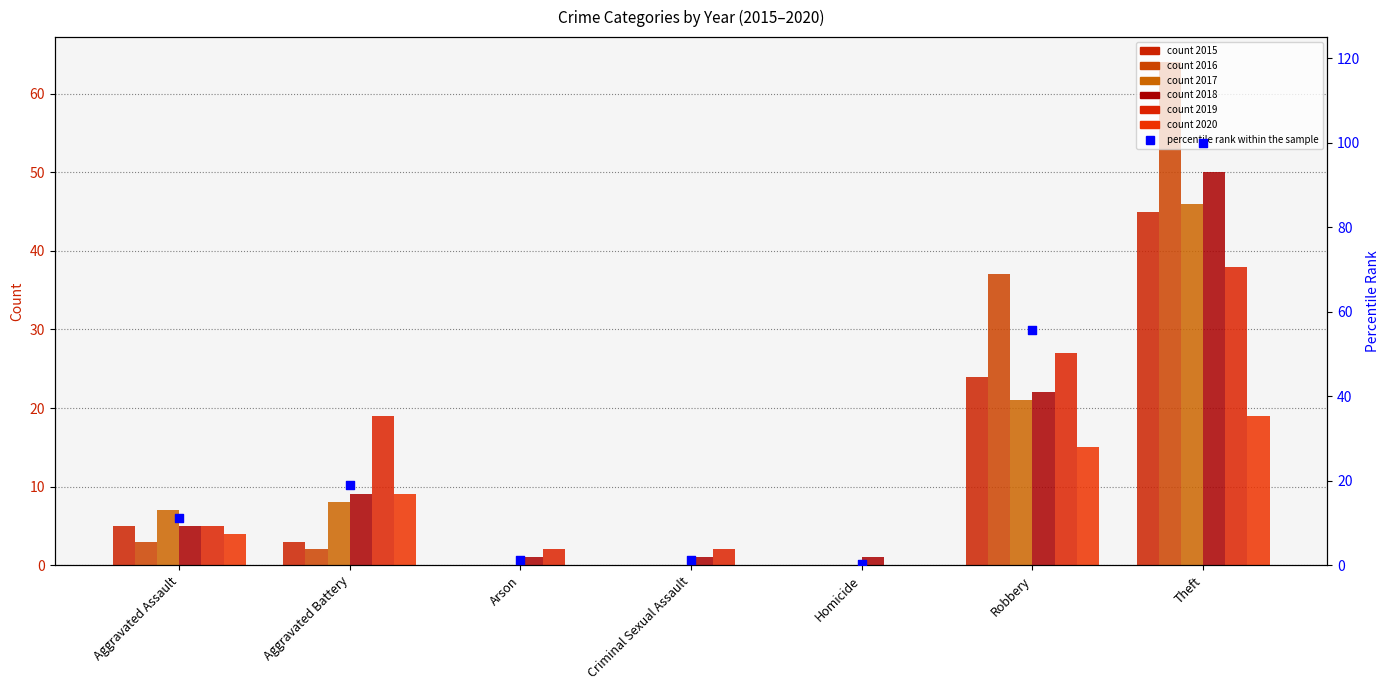

Approximately how many times larger is the value at Aggravated Assault compared to Robbery?

0.2